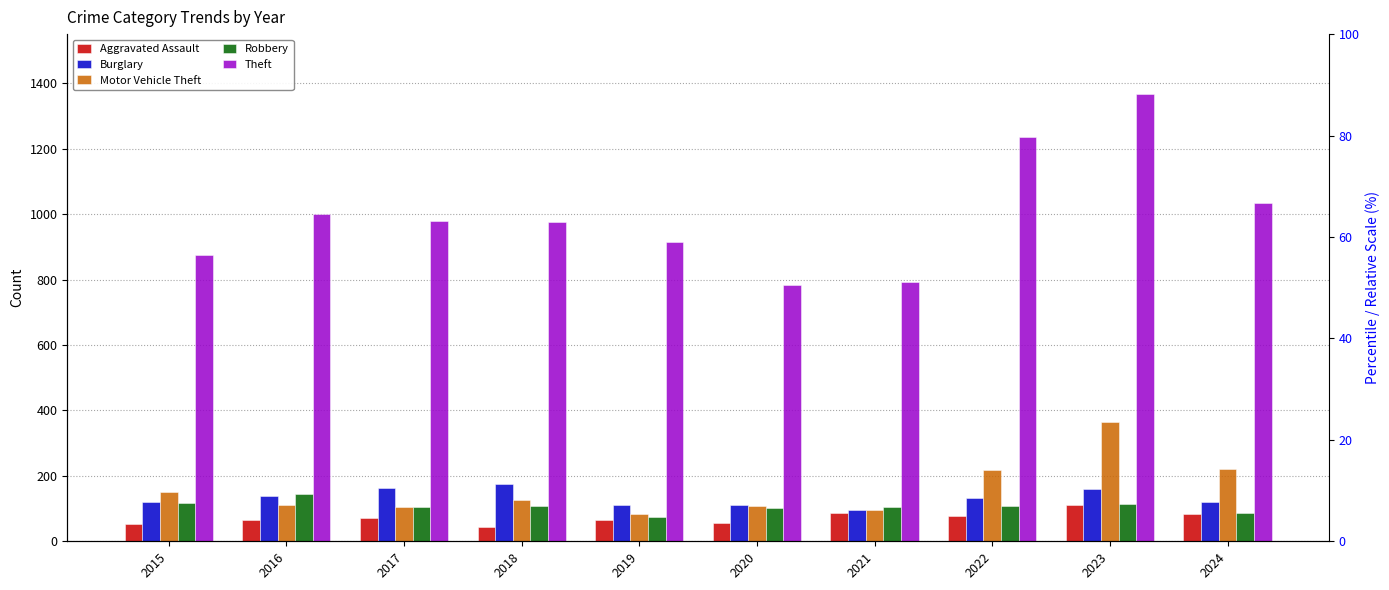

Which series has the largest total across all categories?

Theft